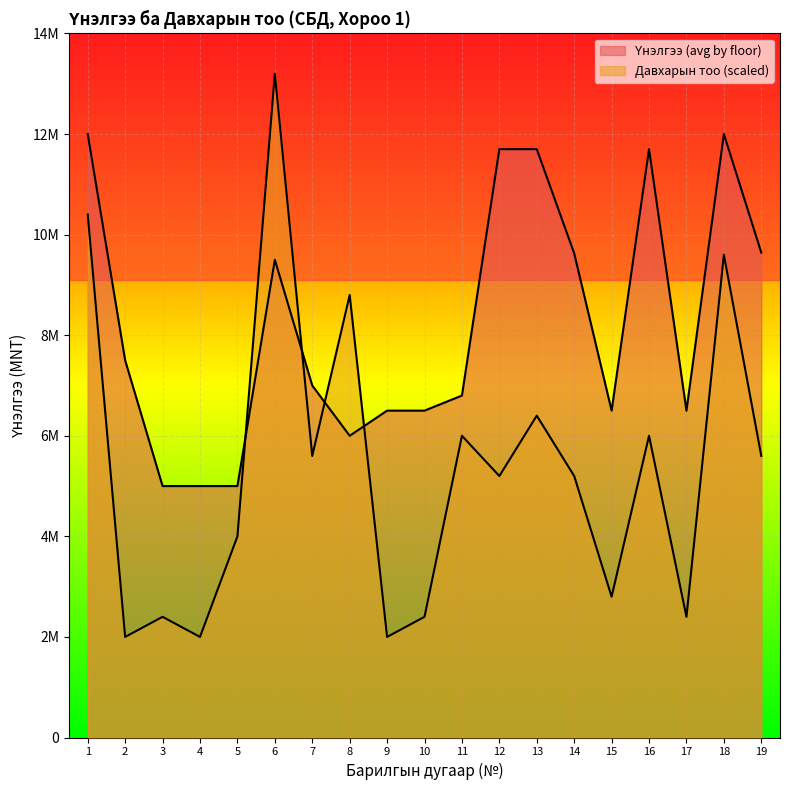

Reading right to left, extract all data points from this chart.

Үнэлгээ (avg by floor): 9642600	12000000	6500000	11700000	6500000	9628200	11700000	11700000	6800000	6500000	6500000	6000000	7000000	9500000	5000000	5000000	5000000	7500000	12000000
Давхарын тоо (scaled): 5600000	9600000	2400000	6000000	2800000	5200000	6400000	5200000	6000000	2400000	2000000	8800000	5600000	13200000	4000000	2000000	2400000	2000000	10400000